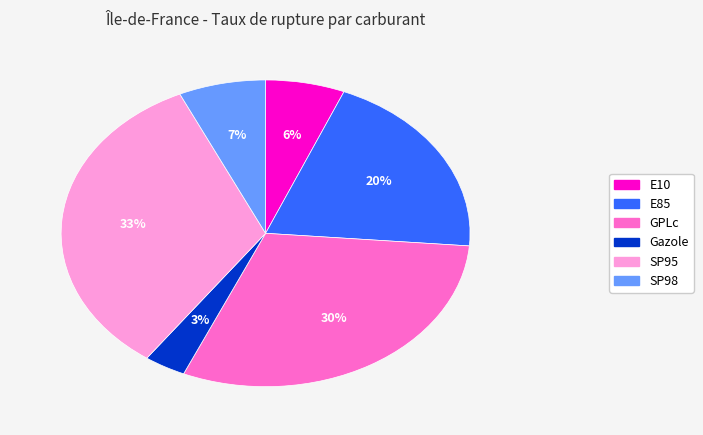

To the nearest percent, what percentage of the pie is GPLc?

30%